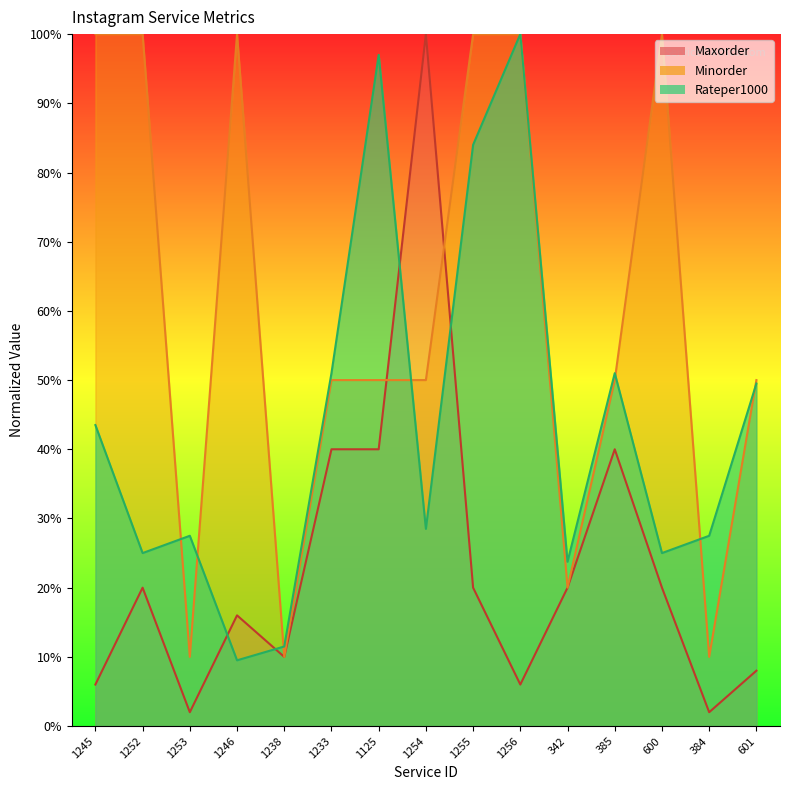

At which category does Minorder reach its first local peak?

1246